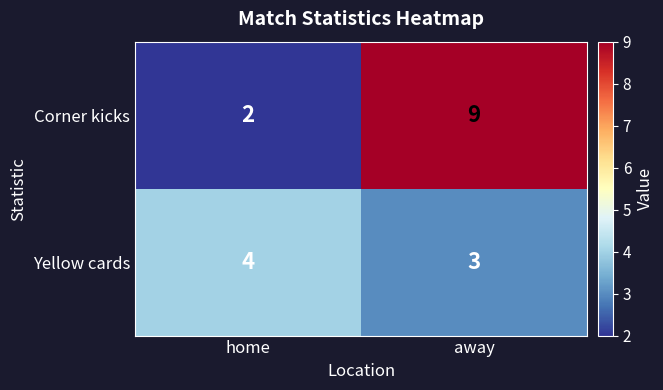

Rank the series by their maximum value, from lowest to highest.

Yellow cards, Corner kicks